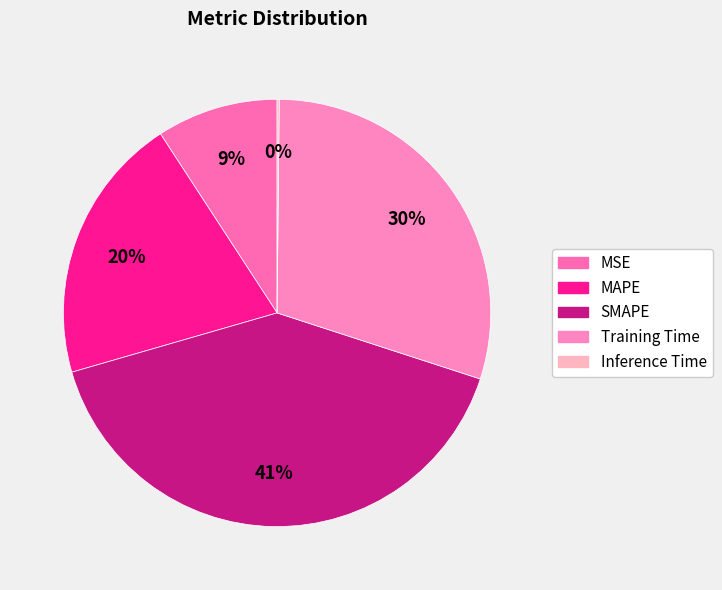

Is the sum of Training Time and MSE greater than half?

No